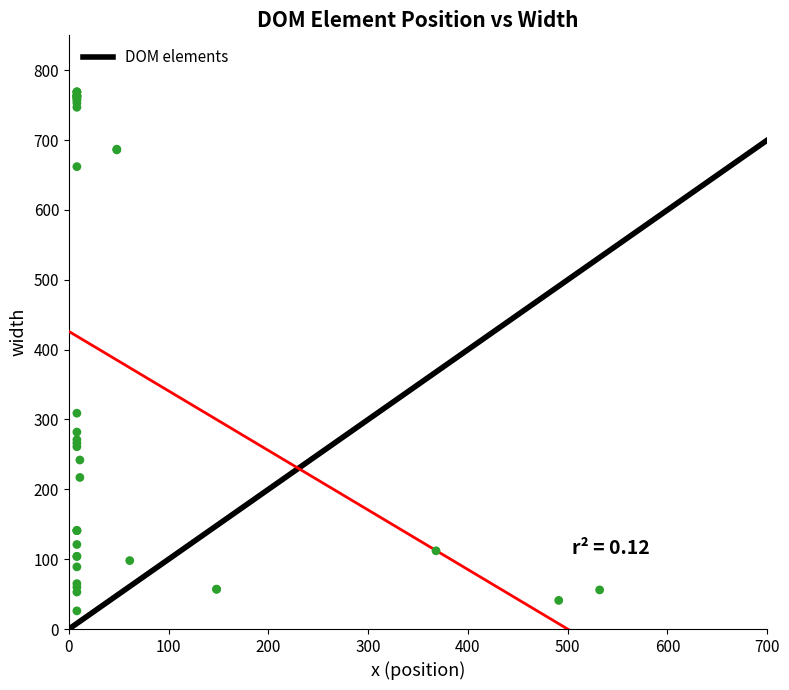

What Y value in the scatter plot is closest to 397?

309